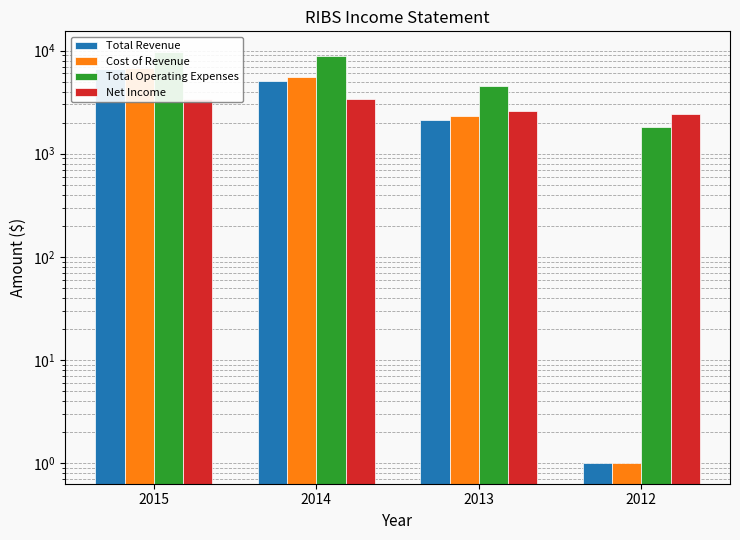

At which label does Total Operating Expenses first exceed 8800?

2015